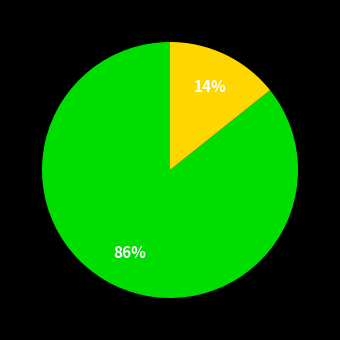

Does any single category account for the majority?

Yes